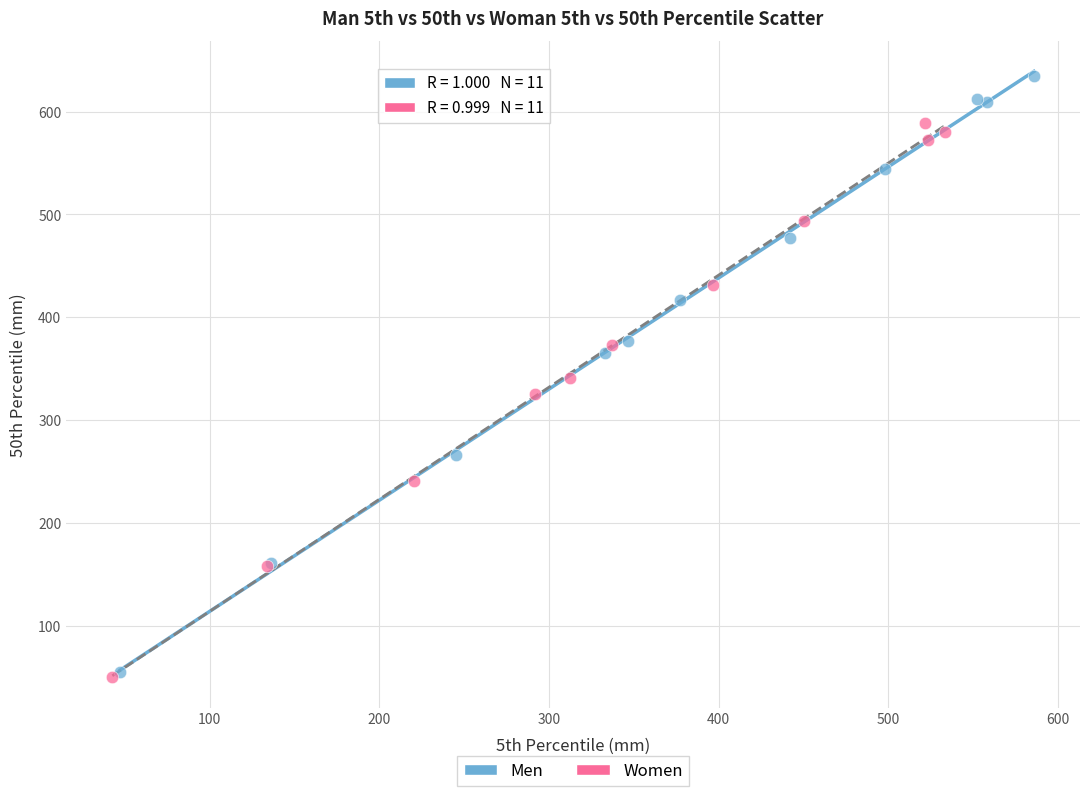

What are all the series names shown in the legend?

Men, Women